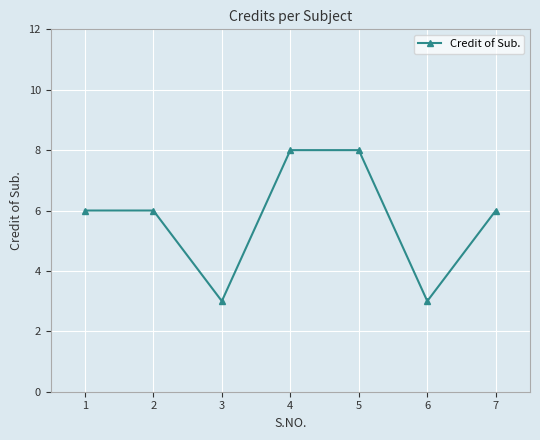

Does the chart display data point markers on the line(s)?

Yes